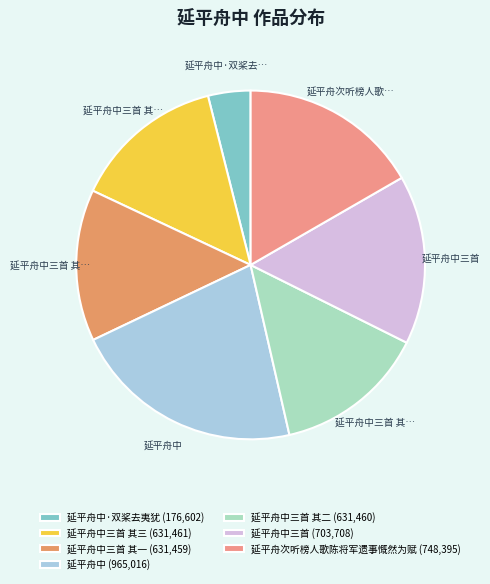

To the nearest percent, what is the average slice percentage?

14%